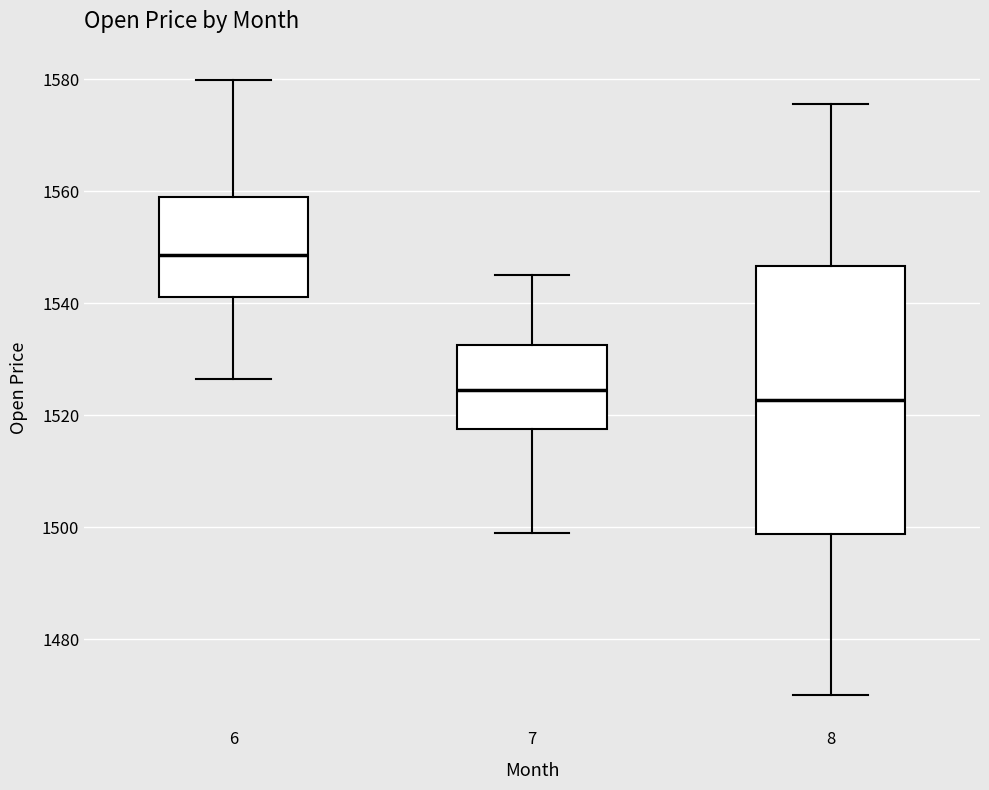

Comparing the boxes themselves (not the whiskers), which one is the tallest?

8